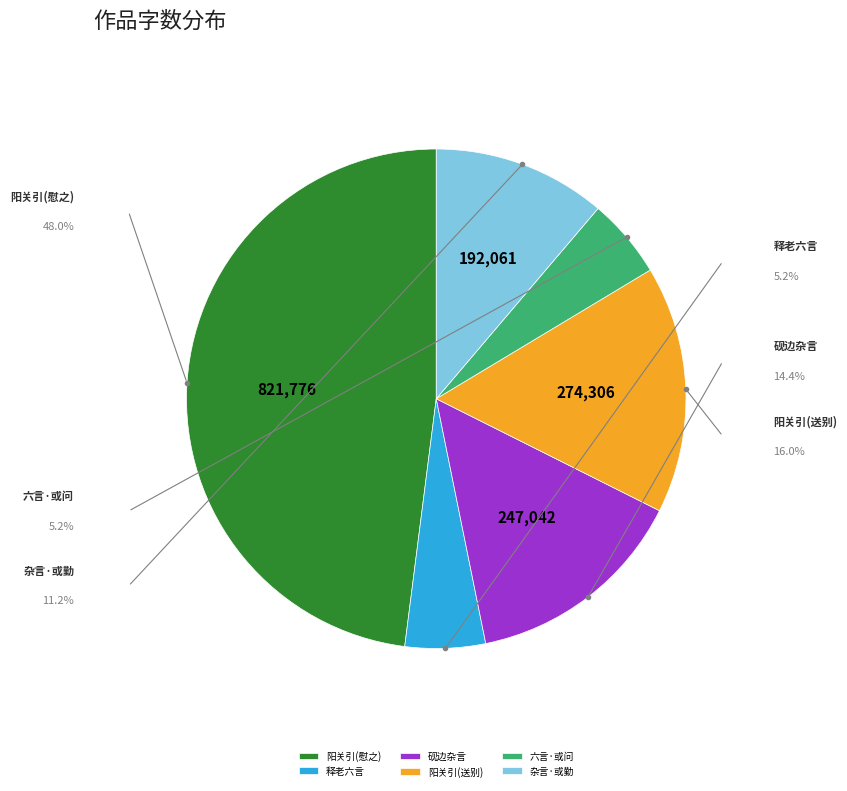

Count the number of slices in the pie.

6